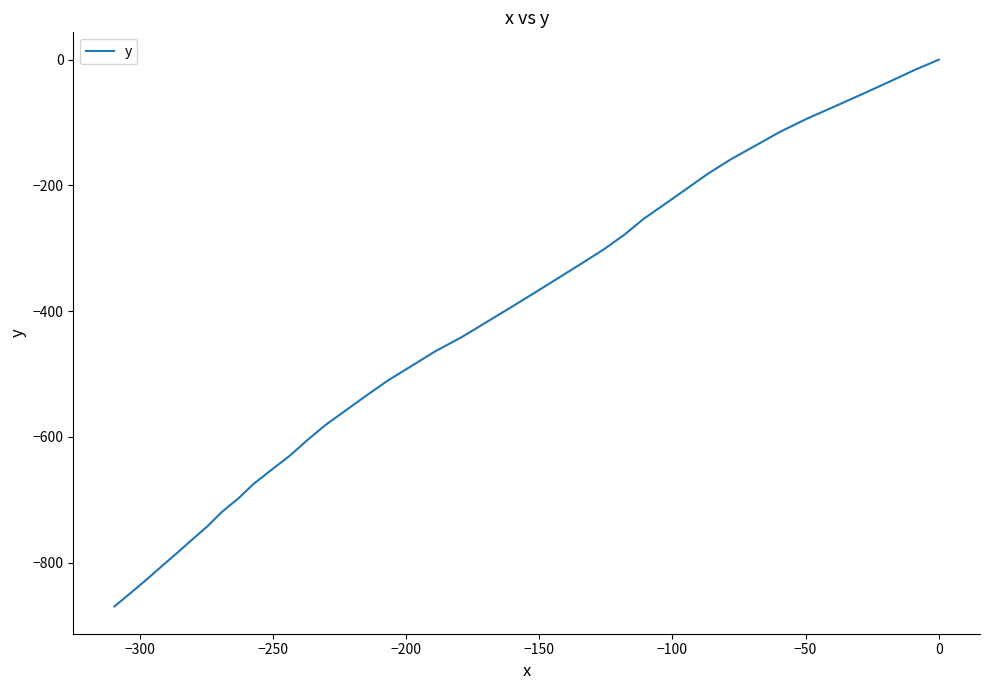

What is the difference between the maximum and minimum values?

869.8